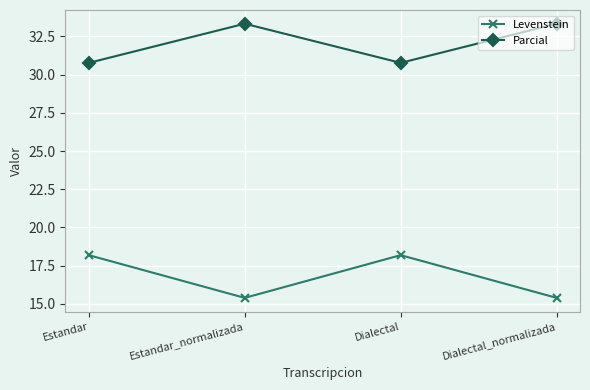

What is the highest value of the Parcial series?

33.3